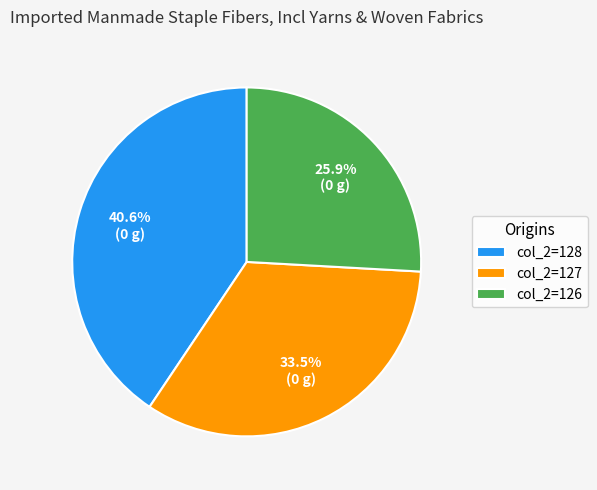

Is there a majority slice in this chart?

No